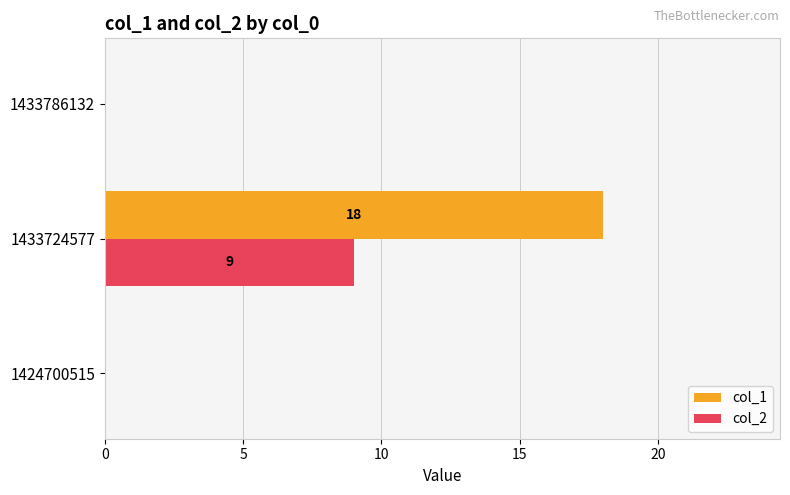

Which series has the largest total across all categories?

col_1